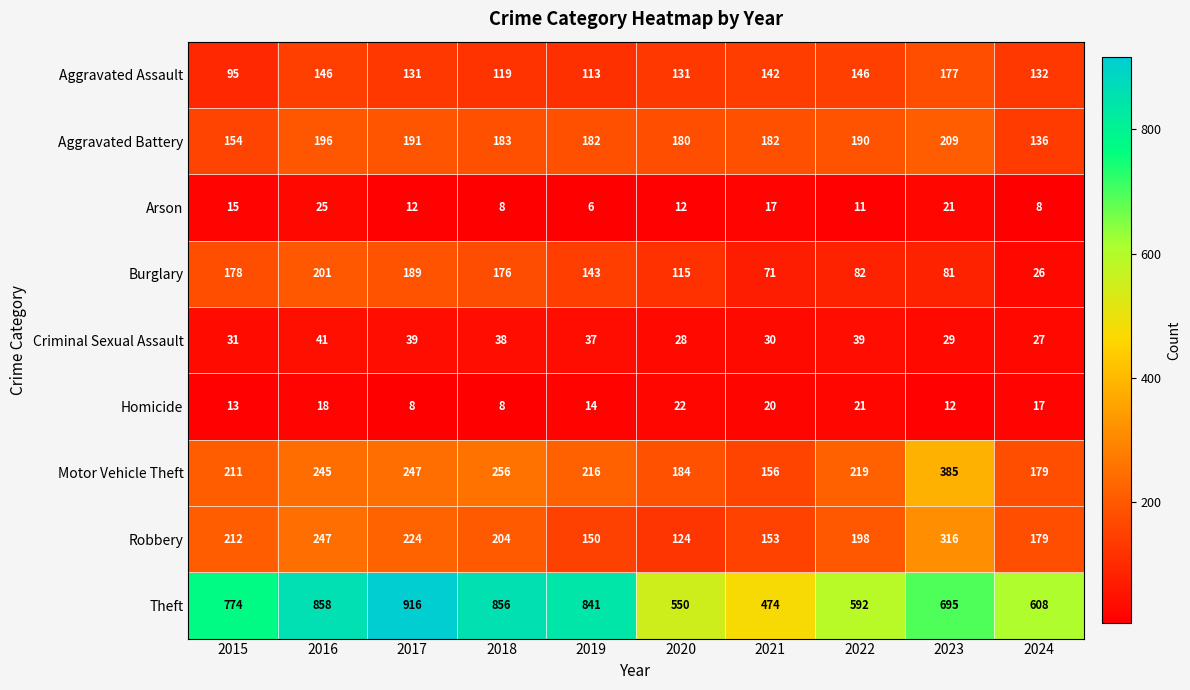

At how many categories does at least one series exceed 888?

1